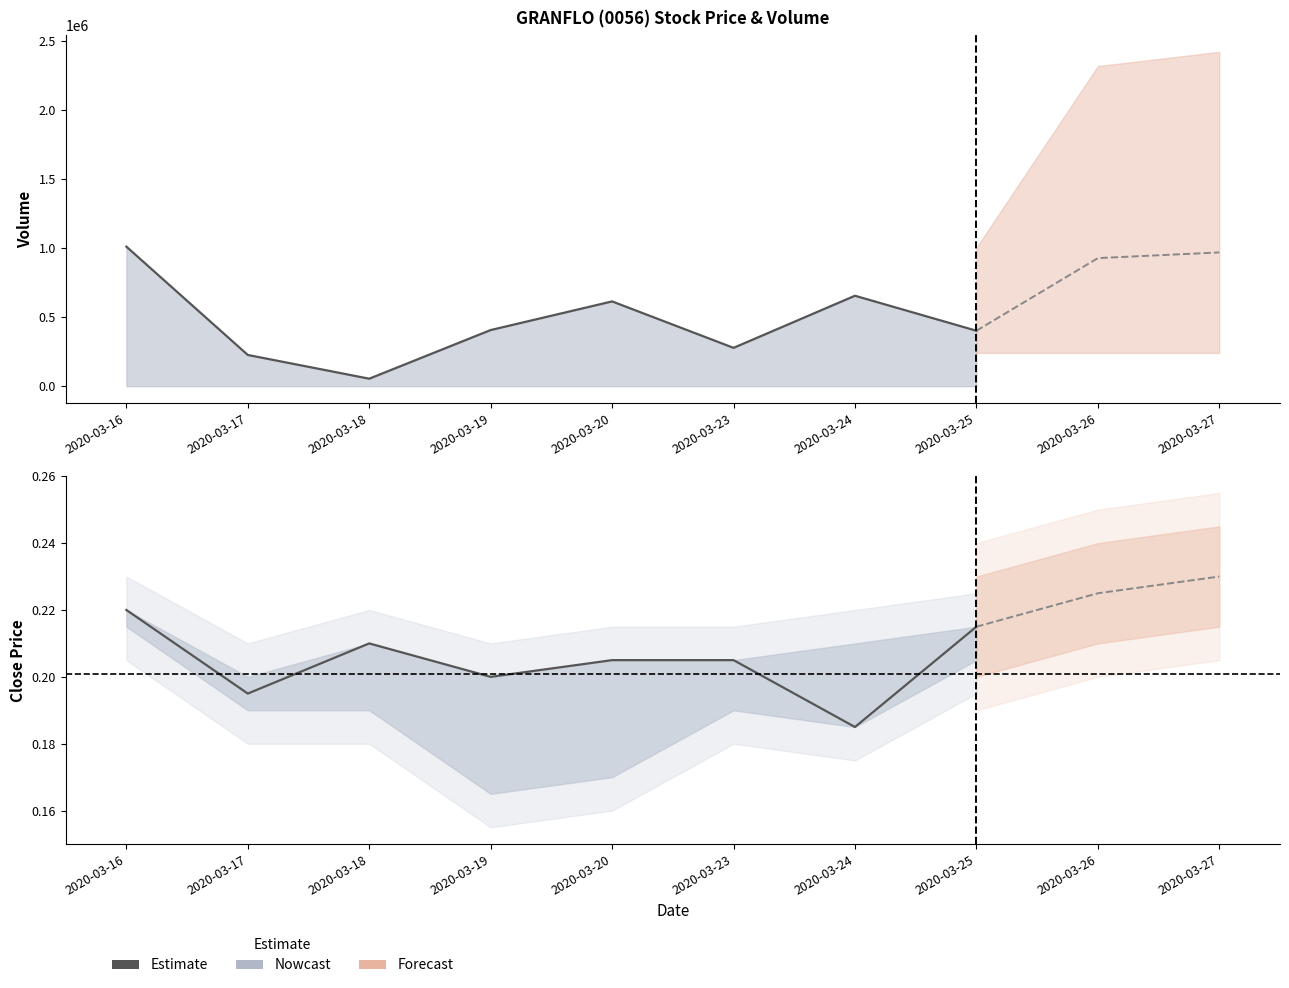

The chart shows a value of 0.0 at 2020-03-17. True or false?

False